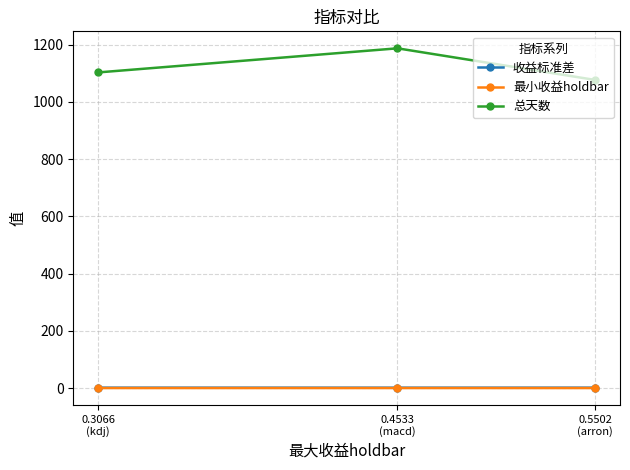

Rank the series by their maximum value, from highest to lowest.

总天数, 收益标准差, 最小收益holdbar